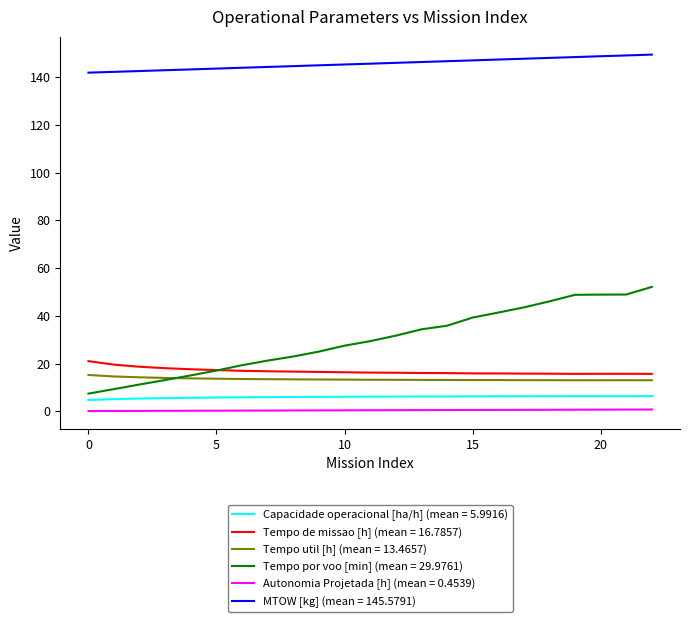

Which series has the largest total across all categories?

MTOW [kg] (mean = 145.5791)